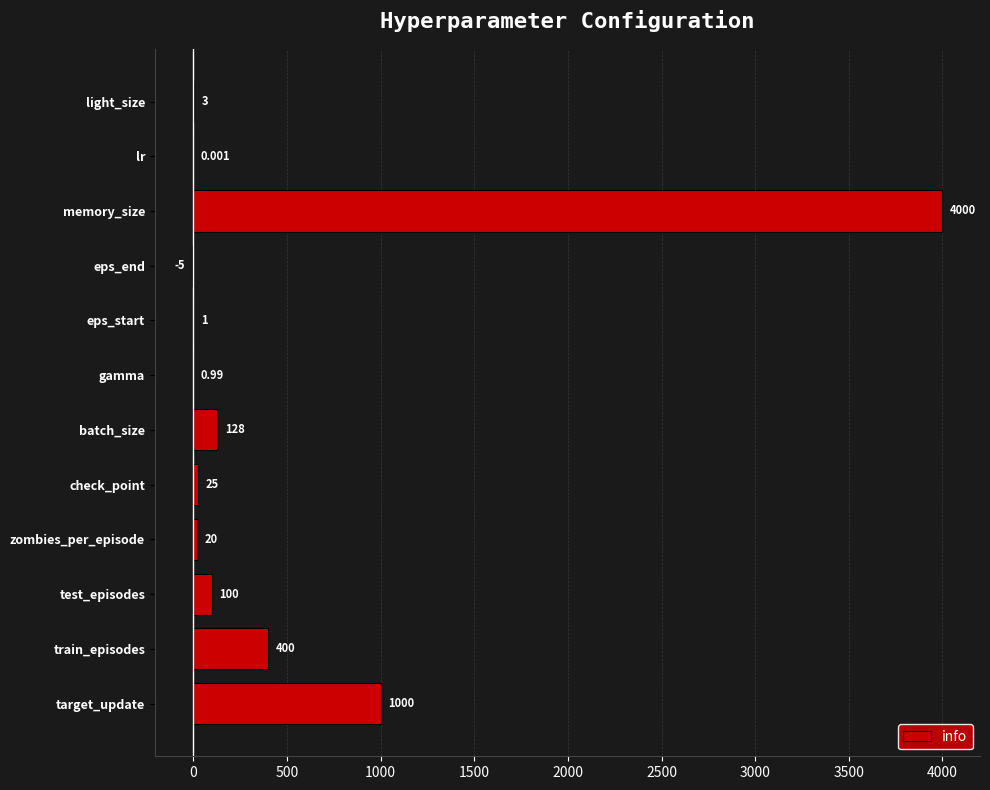

Which has a higher value, lr or test_episodes?

test_episodes